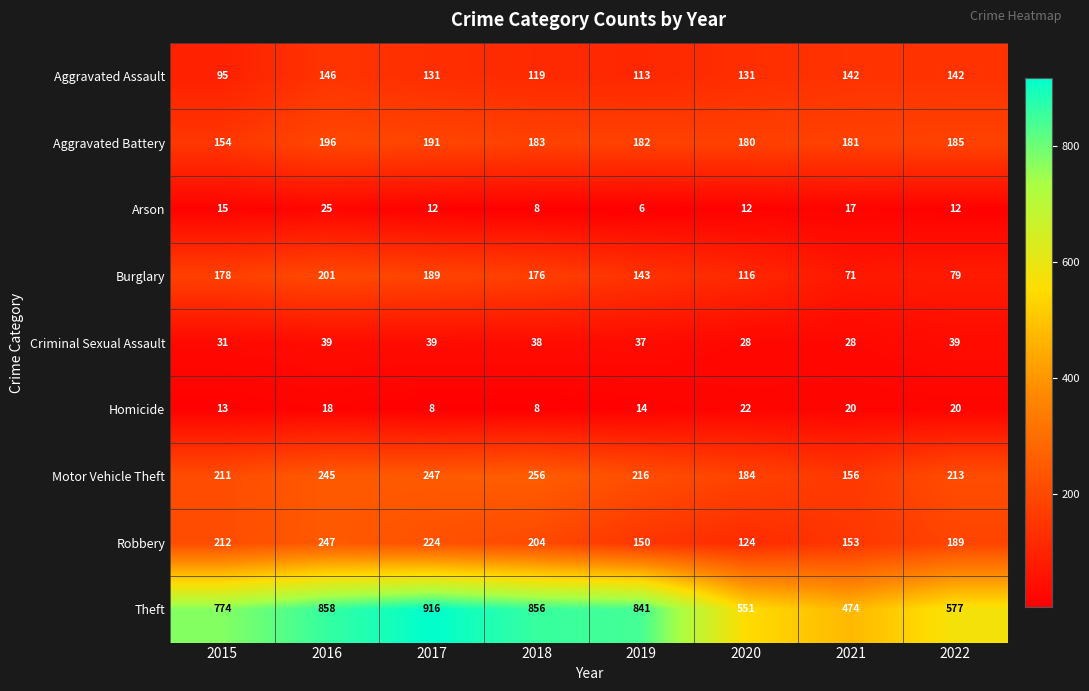

At how many categories does at least one series exceed 862?

1